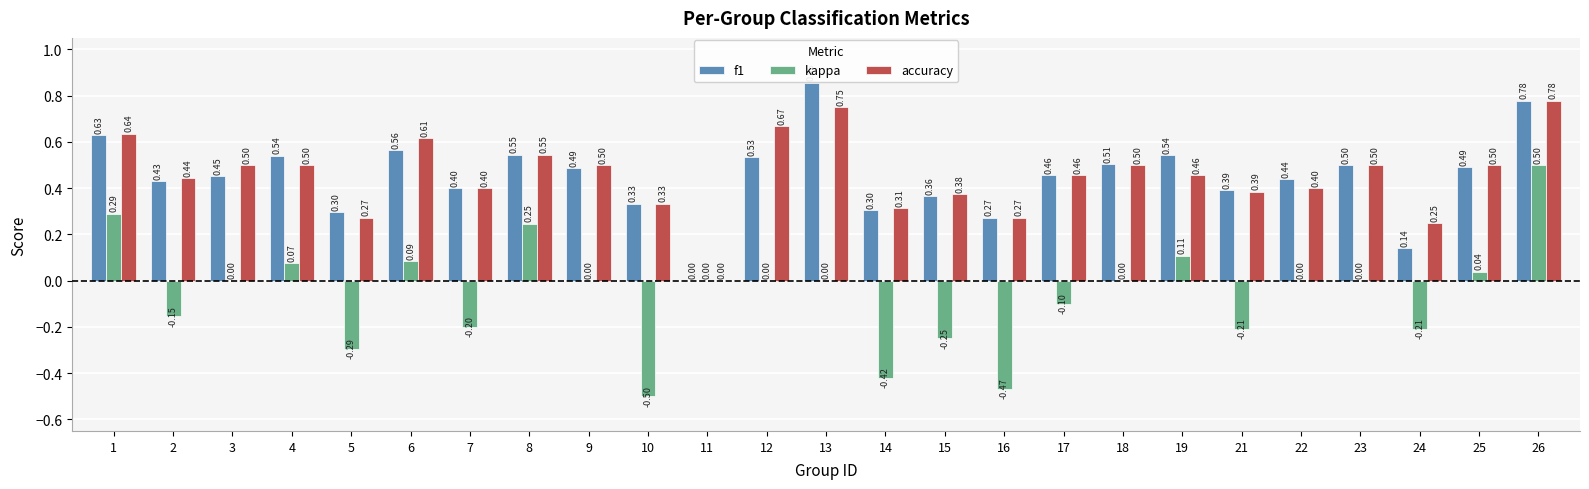

What are all the series names shown in the legend?

f1, kappa, accuracy